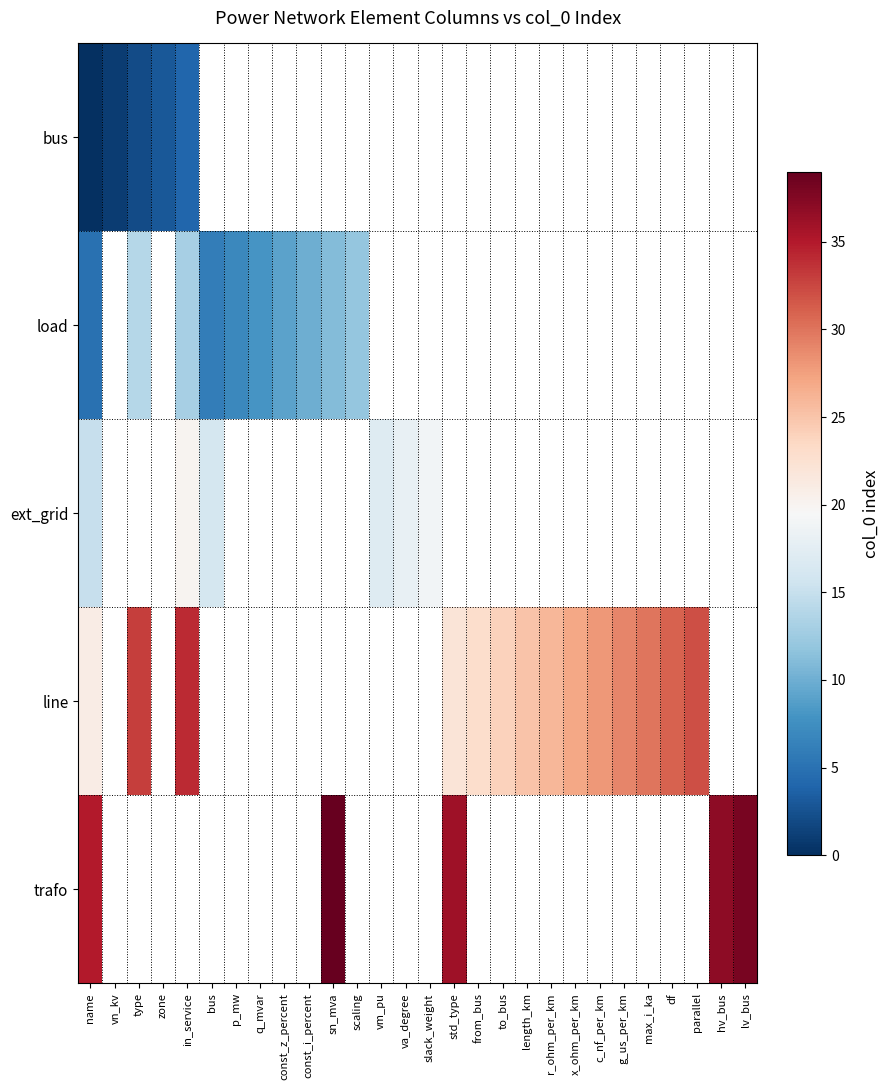

Which series has the widest spread of values?

line